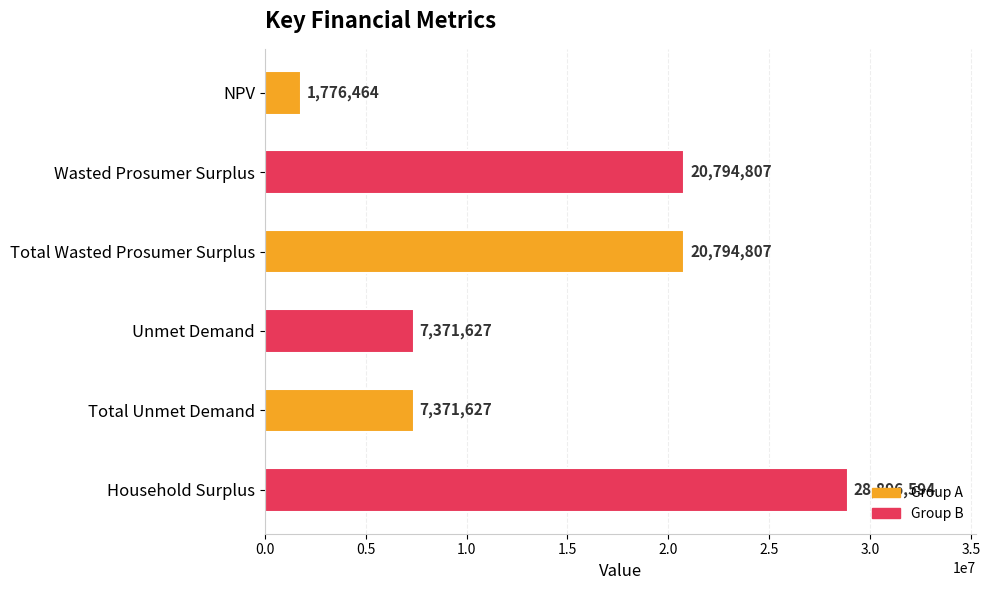

What is the change in value from Unmet Demand to Household Surplus?

+21524967.0